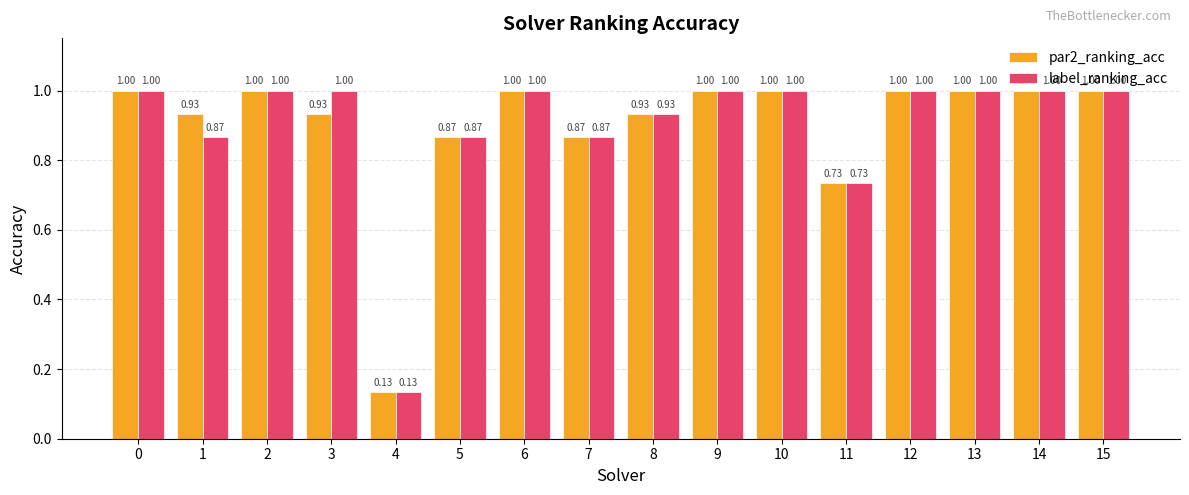

Are the bars grouped side by side (vs. stacked)?

Yes